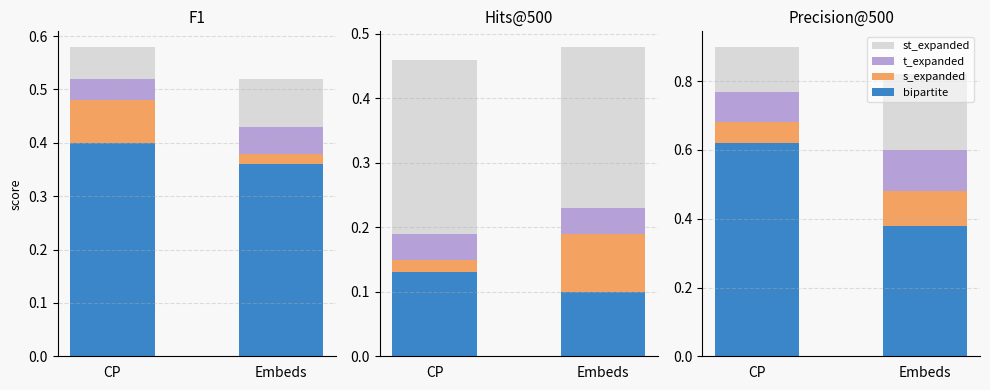

Rank the categories by t_expanded value from highest to lowest.

Embeds, CP